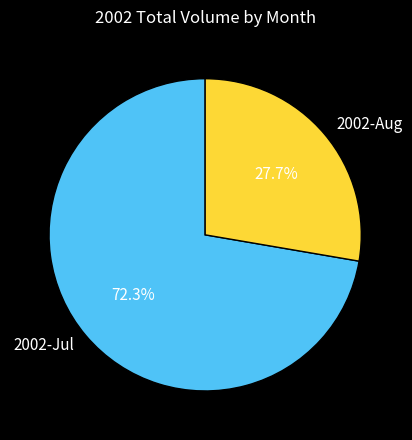

Which category has the biggest portion of the pie?

2002-Jul